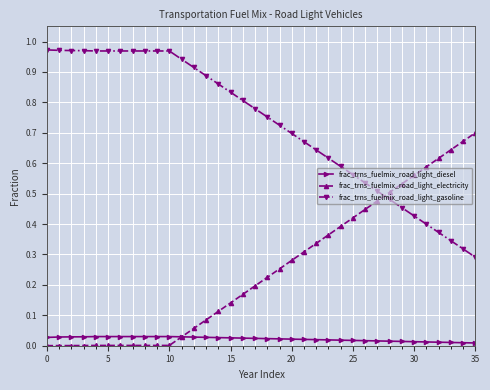

List the series in order of their overall mean, lowest first.

frac_trns_fuelmix_road_light_diesel, frac_trns_fuelmix_road_light_electricity, frac_trns_fuelmix_road_light_gasoline